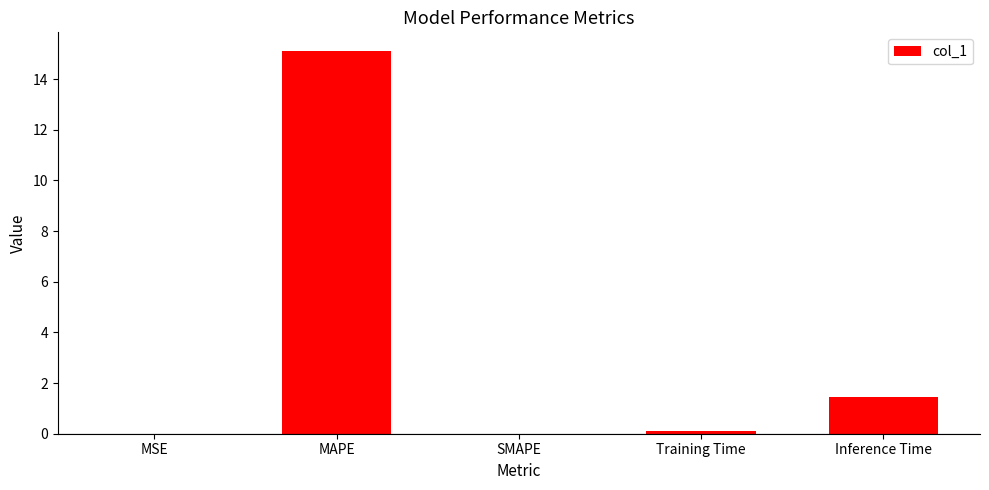

The chart shows a value of 10.2 at SMAPE. True or false?

False